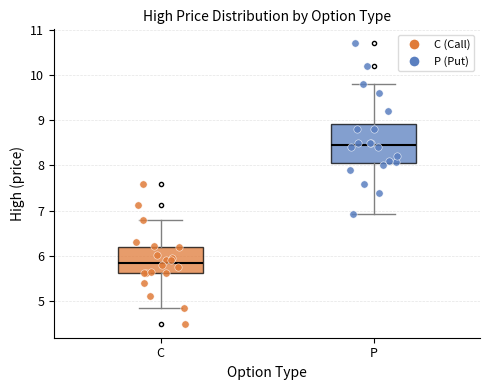

Reading left to right, read every box against the y-axis: the position of its median line, the range the box covers, and the ends of its whiskers. The values are not printed on the chart, so give them approximately, as read against the axis.

C: median 5.9, box 5.6 to 6.2, whiskers 4.8 to 6.8
P: median 8.5, box 8.1 to 8.9, whiskers 6.9 to 9.8